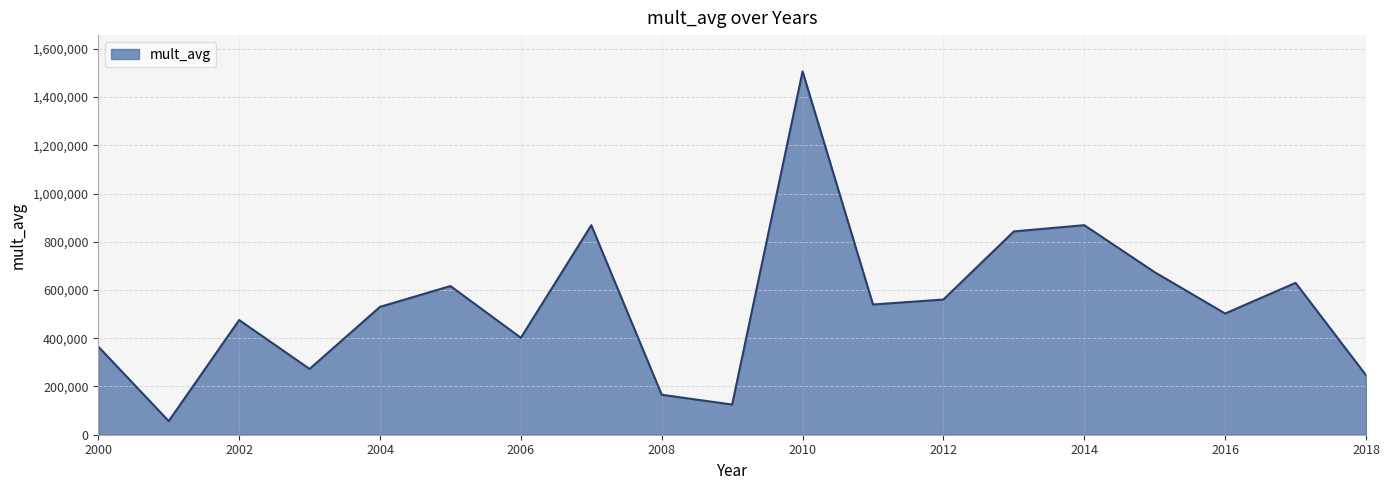

What is the minimum value shown in the chart?

56587.8